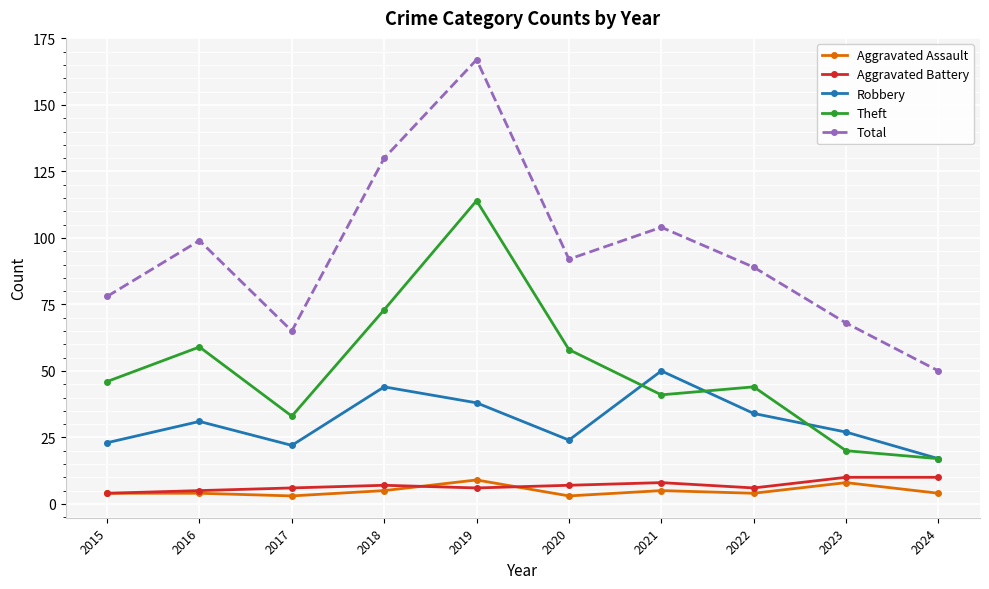

What are all the series names shown in the legend?

Aggravated Assault, Aggravated Battery, Robbery, Theft, Total